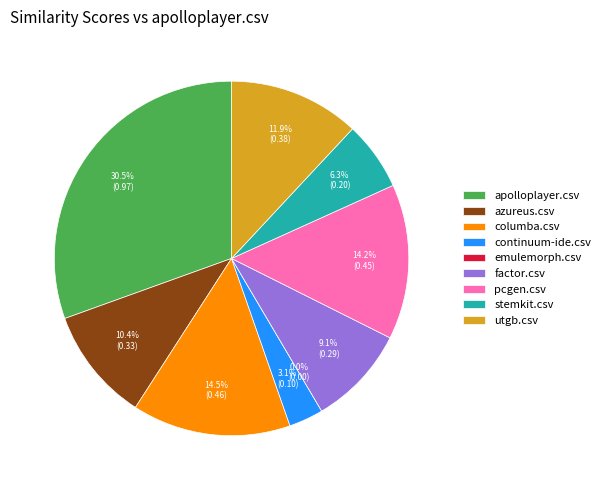

Which category has the smallest portion of the pie?

emulemorph.csv